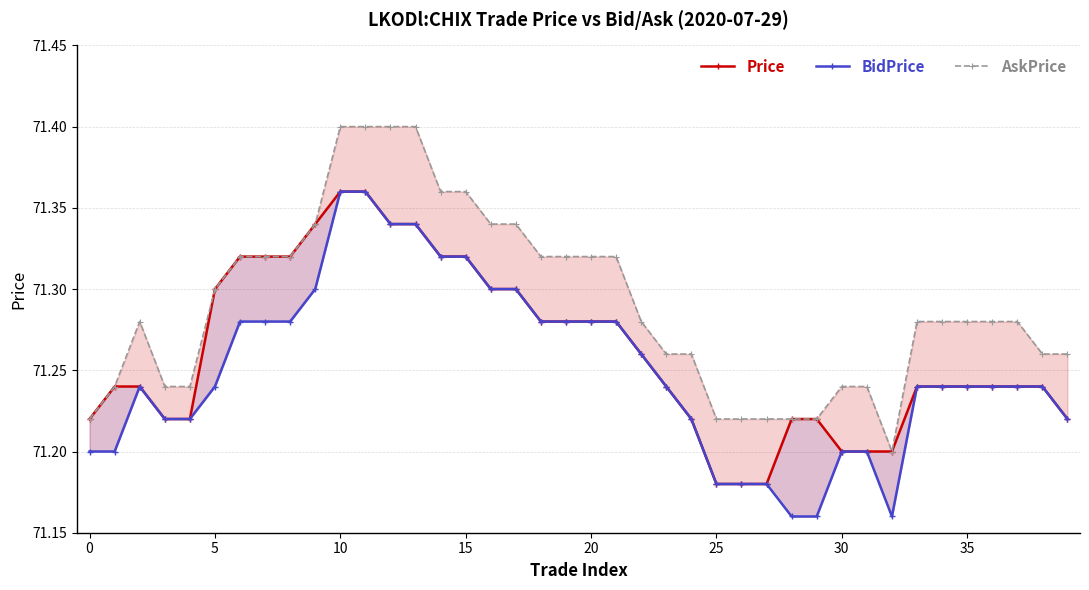

How many interior local peaks does the AskPrice series have?

1